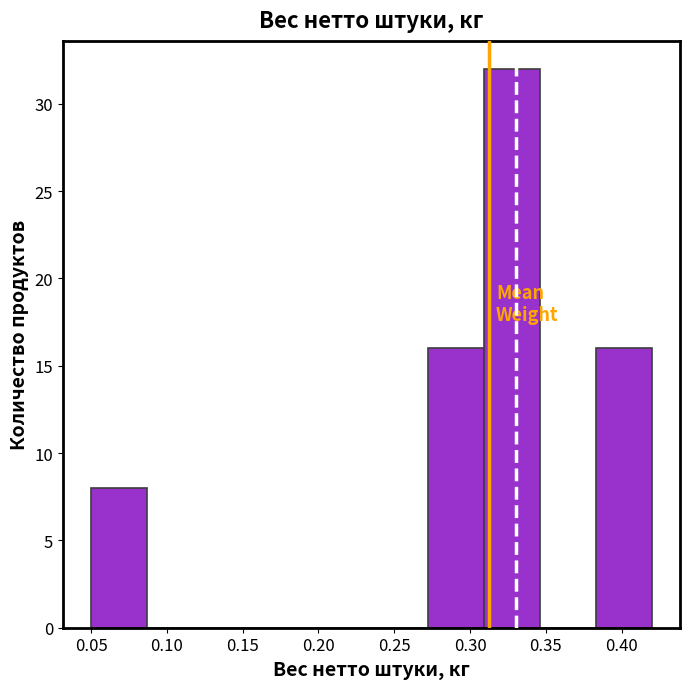

Reading left to right, list every bar in this chart as the range it spans on the x-axis followed by its height. Neither the bar edges nor the heights are printed on the chart, so give them approximately, as read against the axes.

0.050 to 0.087: 8
0.087 to 0.124: 0
0.124 to 0.161: 0
0.161 to 0.198: 0
0.198 to 0.235: 0
0.235 to 0.272: 0
0.272 to 0.309: 16
0.309 to 0.346: 32
0.346 to 0.383: 0
0.383 to 0.420: 16